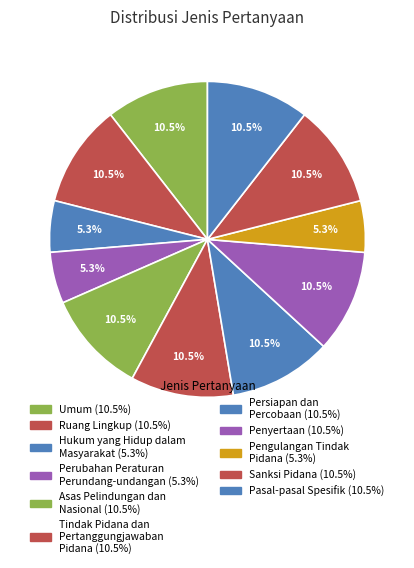

What is the ratio of the value at Penyertaan to the value at Sanksi Pidana?

1.0